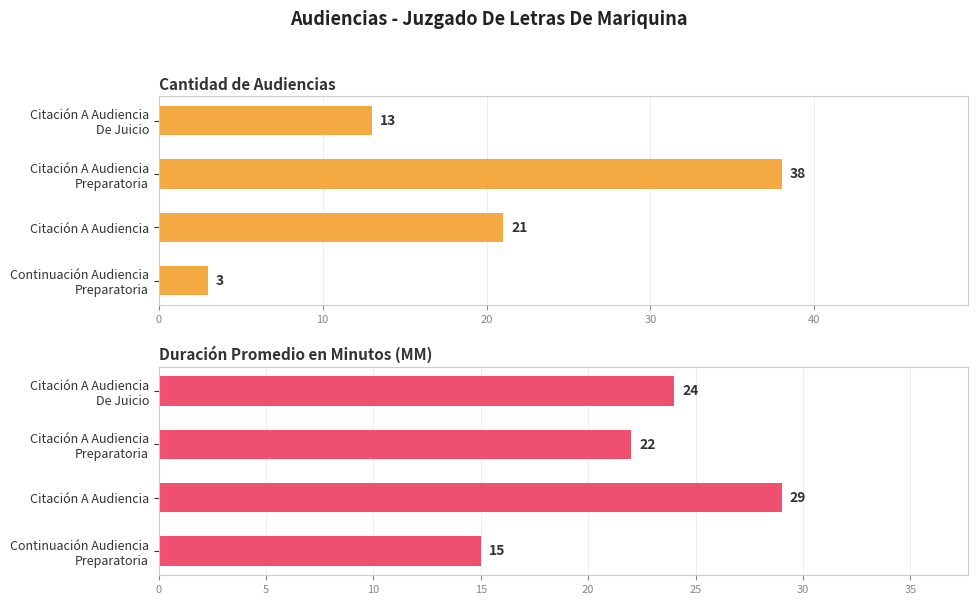

What is the highest value of the Duración Promedio en Minutos (MM) series?

29